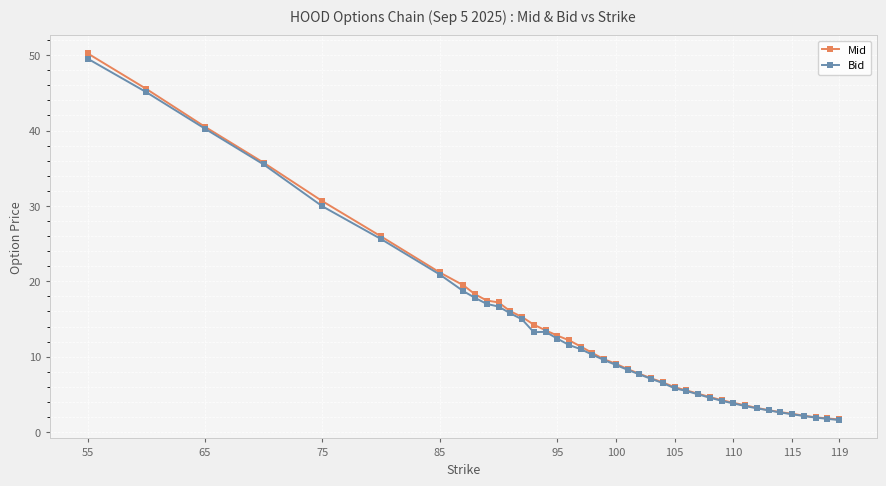

What is the smallest value displayed?

1.6